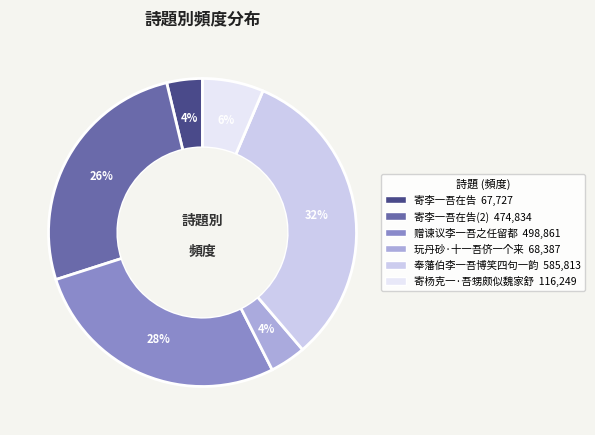

How many slices are in this pie chart?

6